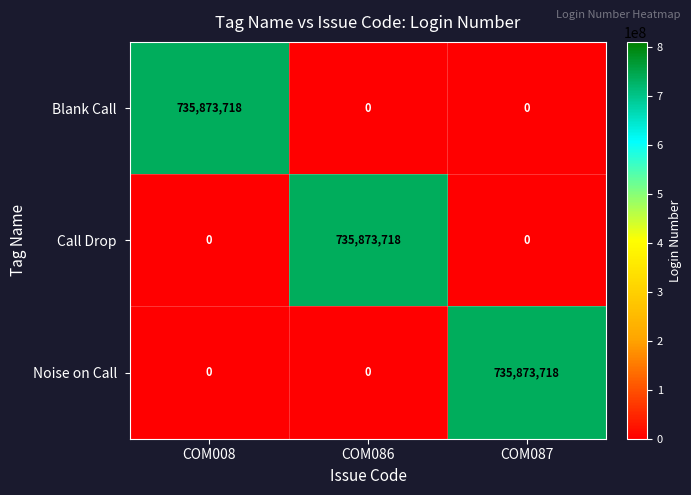

What is the total value across all series at COM087?

735873718